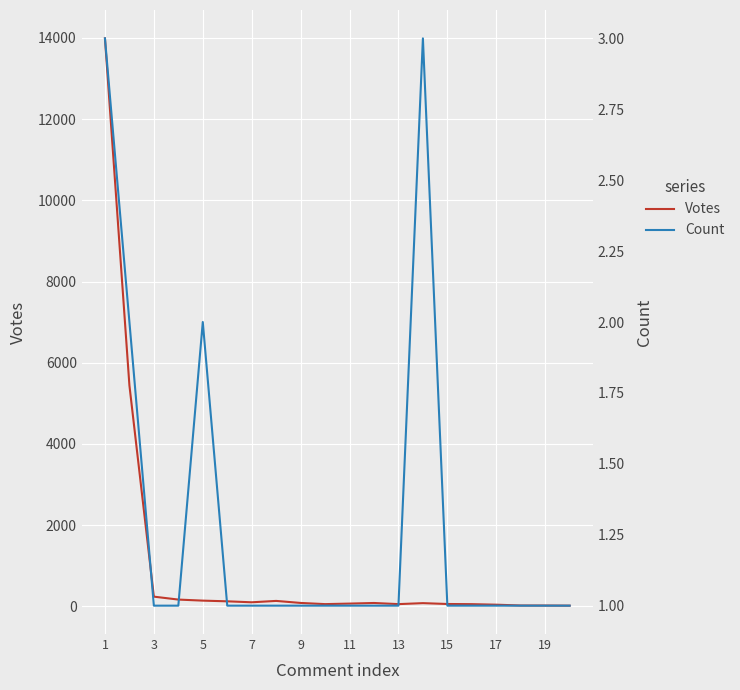

What is the sum of the Votes values at 19 and 1?

14008